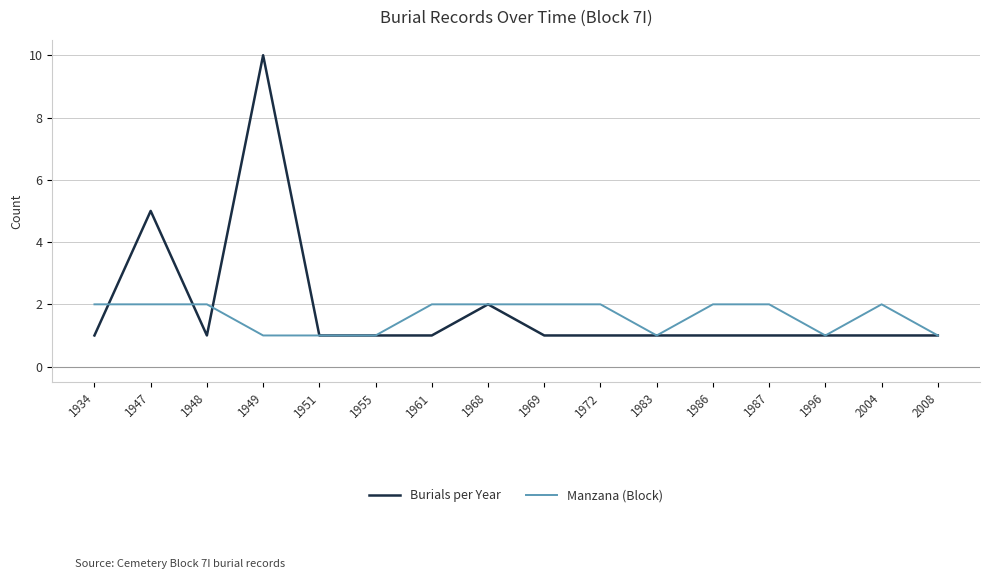

Which series changed the most between 1949 and 1968?

Burials per Year